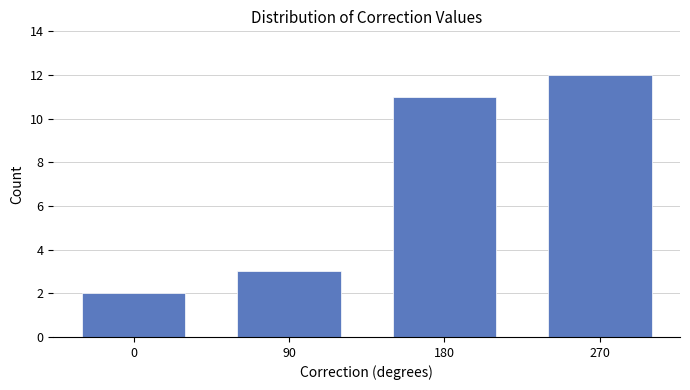

Reading left to right, list all the values displayed in this chart.

0=2	90=3	180=11	270=12